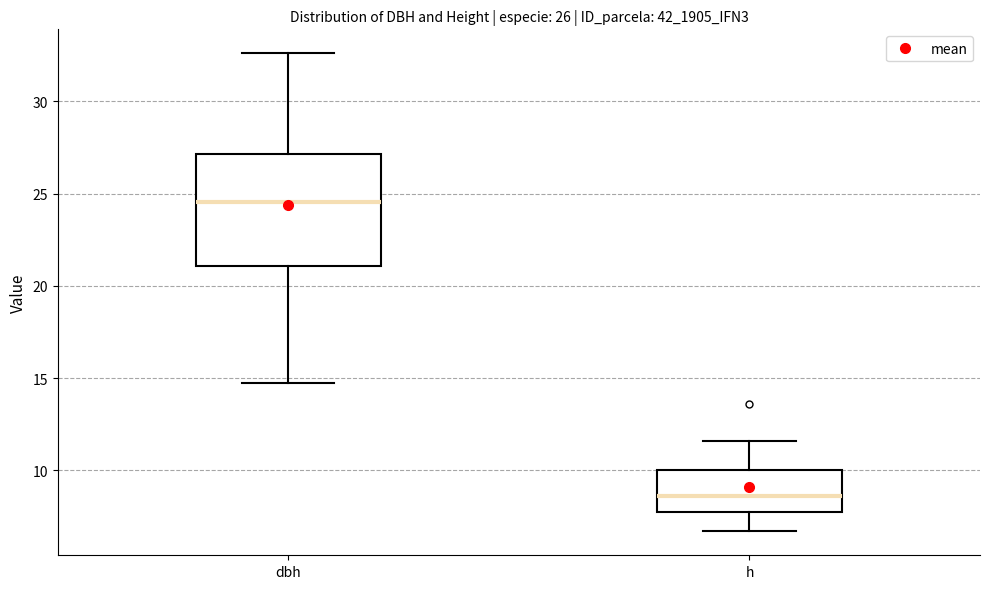

Which box's median line is the highest?

dbh